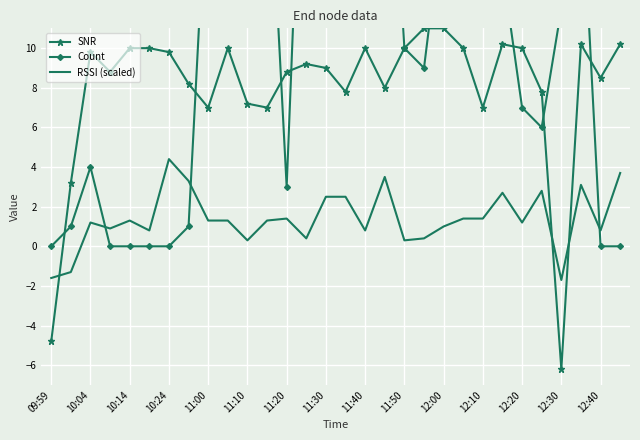

In Count, how many points are higher than both neighbors (excluding endpoints)?

7